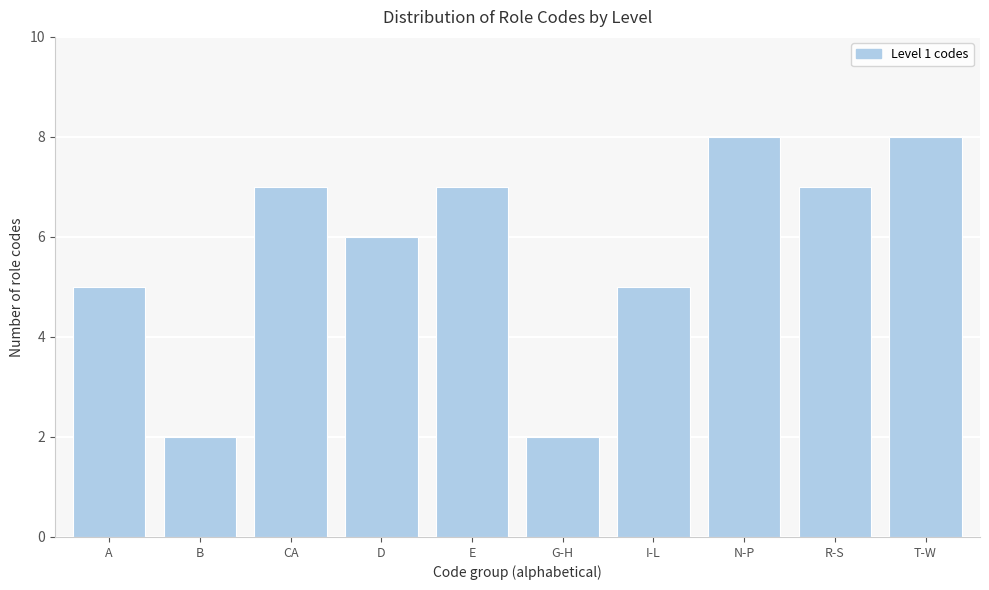

Reading left to right, extract all data points from this chart.

5	2	7	6	7	2	5	8	7	8